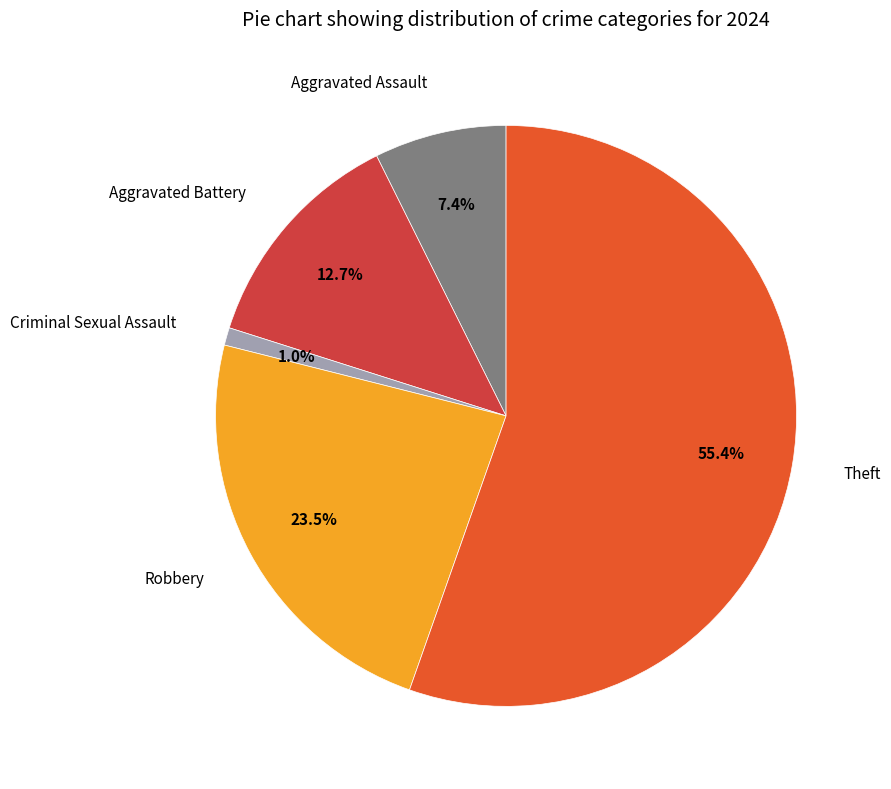

To the nearest percent, what is the difference between the Criminal Sexual Assault and Aggravated Battery slice percentages?

12%